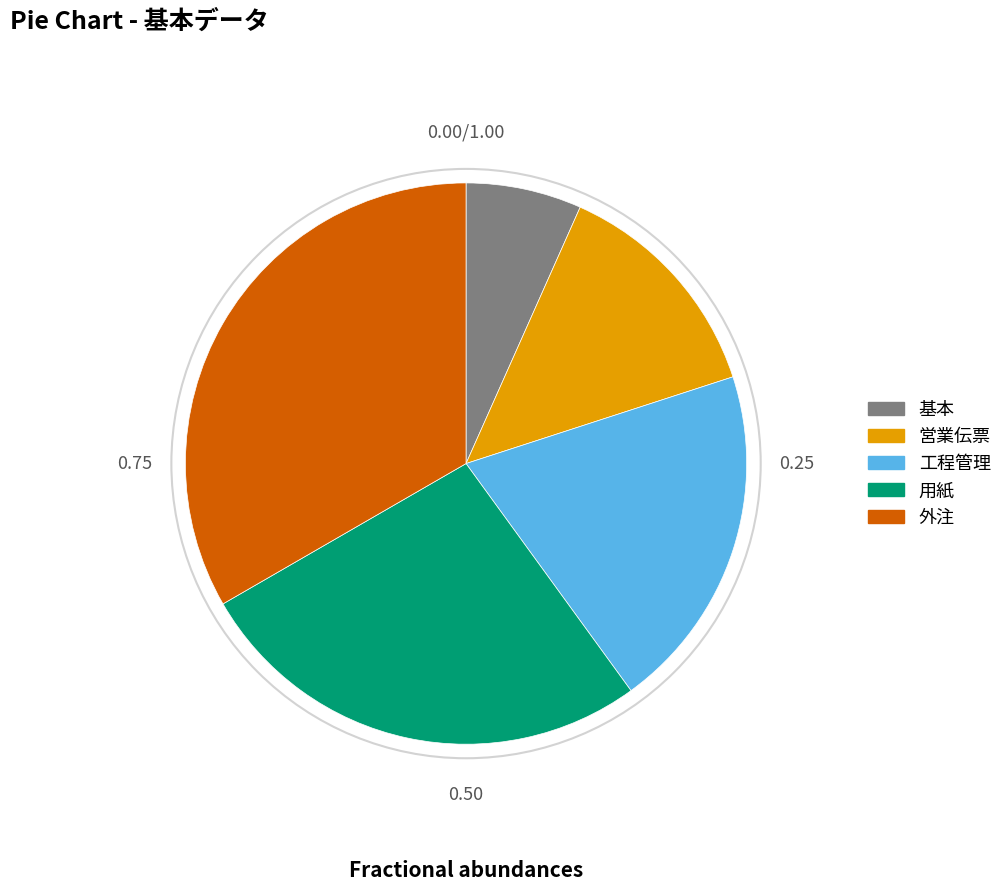

Is 外注 the majority of the pie?

No